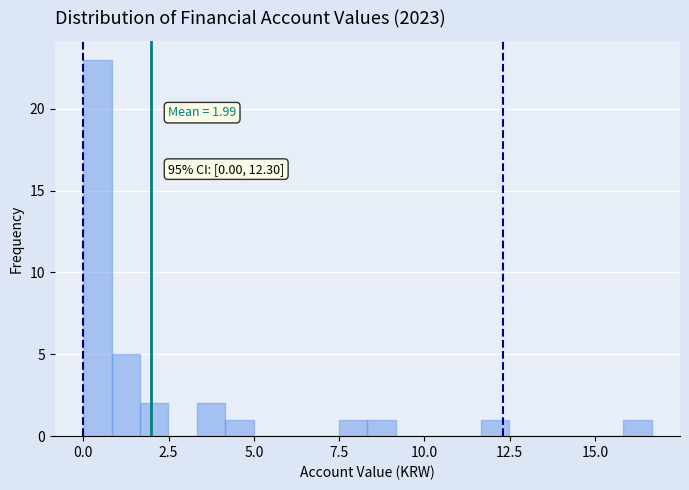

Read against the x-axis, roughly where is the centre of the tallest bar?

0.5